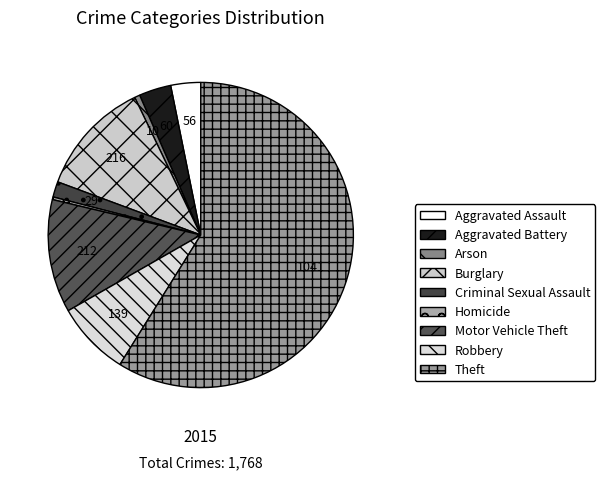

Is Aggravated Battery the majority of the pie?

No